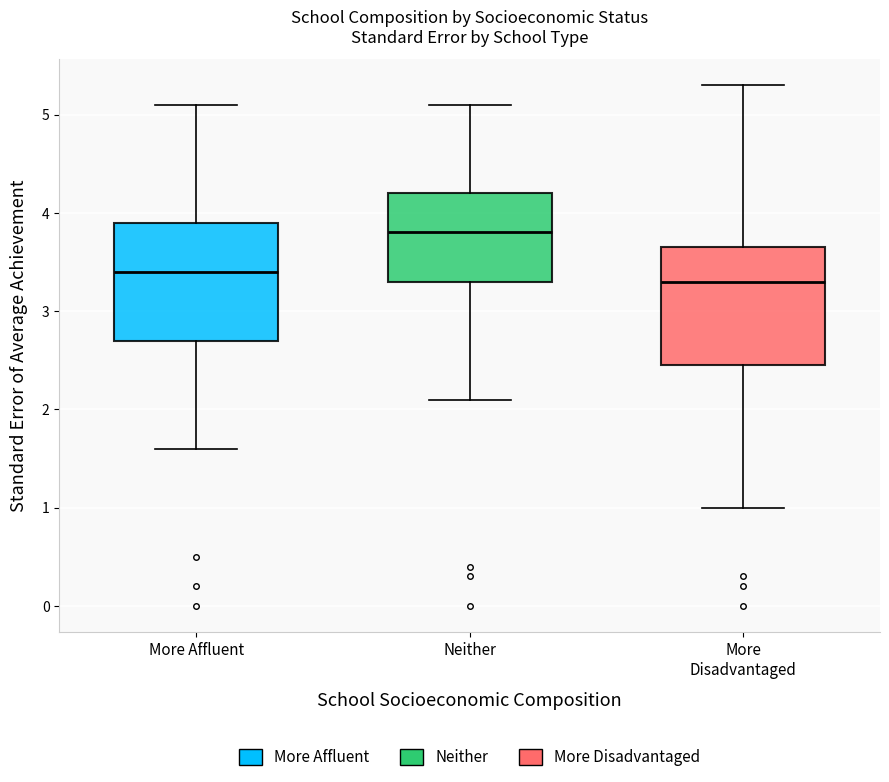

Reading left to right, read every box against the y-axis: the position of its median line, the range the box covers, and the ends of its whiskers. The values are not printed on the chart, so give them approximately, as read against the axis.

More Affluent: median 3.4, box 2.7 to 3.9, whiskers 1.6 to 5.1
Neither: median 3.8, box 3.3 to 4.2, whiskers 2.1 to 5.1
More Disadvantaged: median 3.3, box 2.5 to 3.7, whiskers 1.0 to 5.3